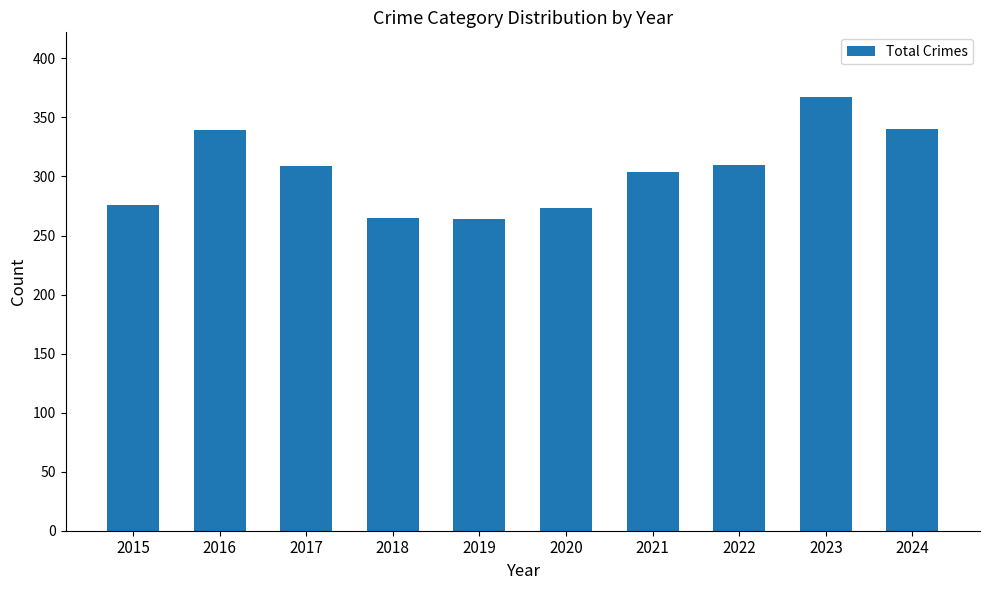

What is the minimum value shown in the chart?

264